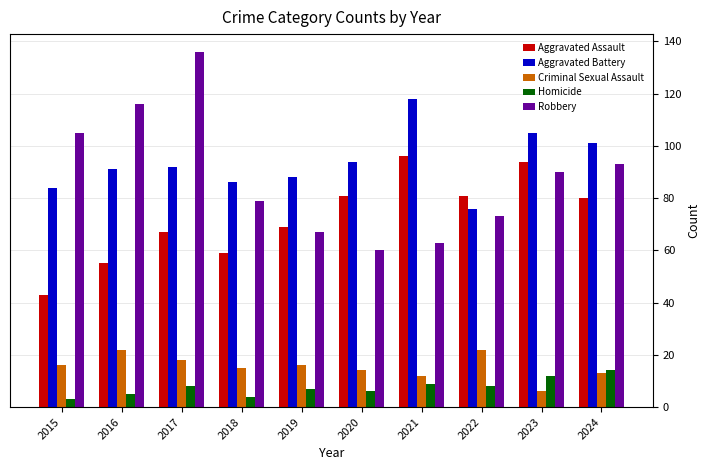

What value does the Aggravated Assault series have at 2016, to the nearest 10?

60